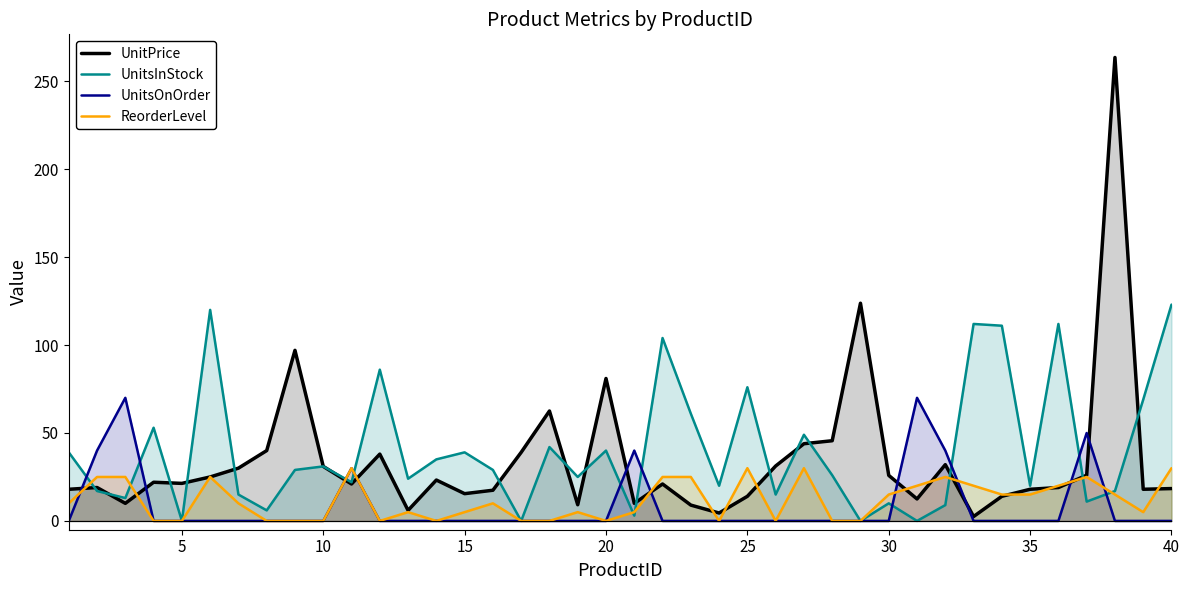

What is the maximum value for UnitsOnOrder?

70.0